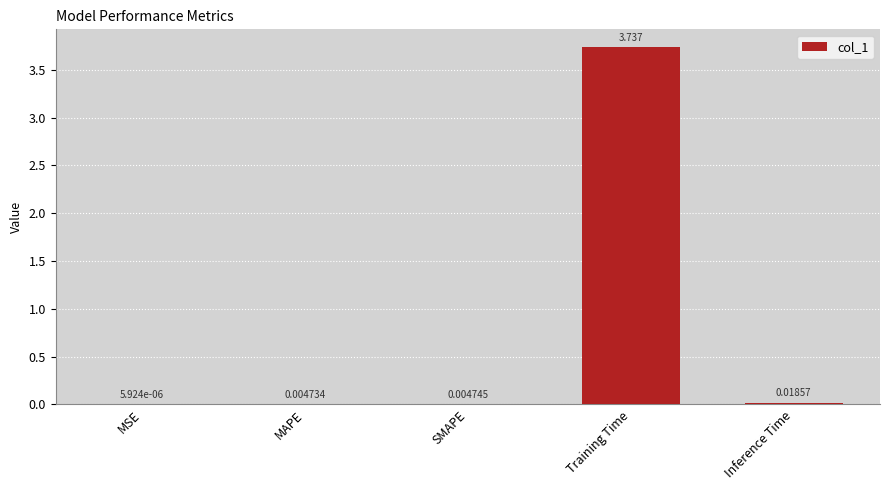

Which label corresponds to the largest value in the chart?

Training Time